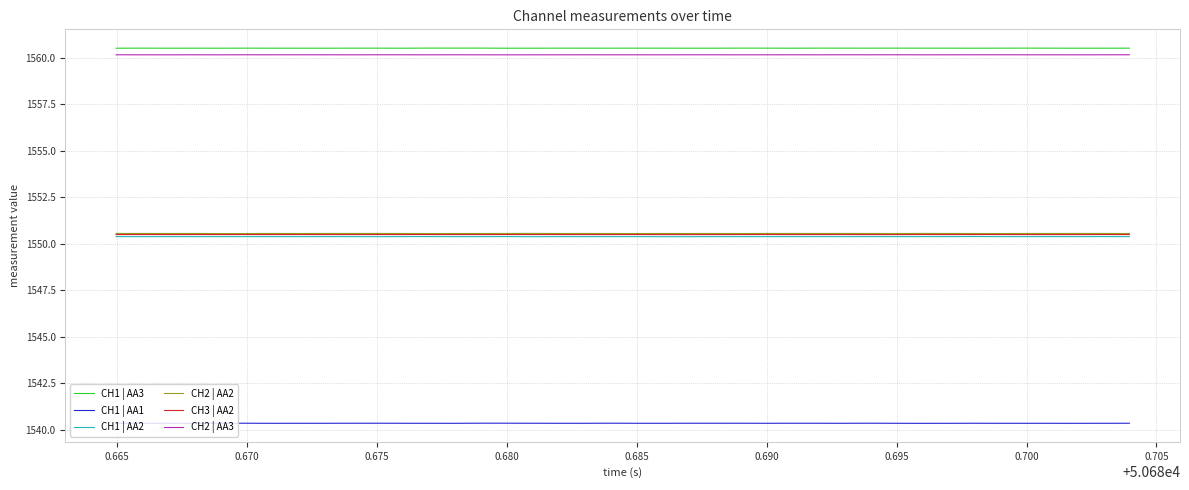

What is the highest value of the CH1 | AA3 series?

1560.5